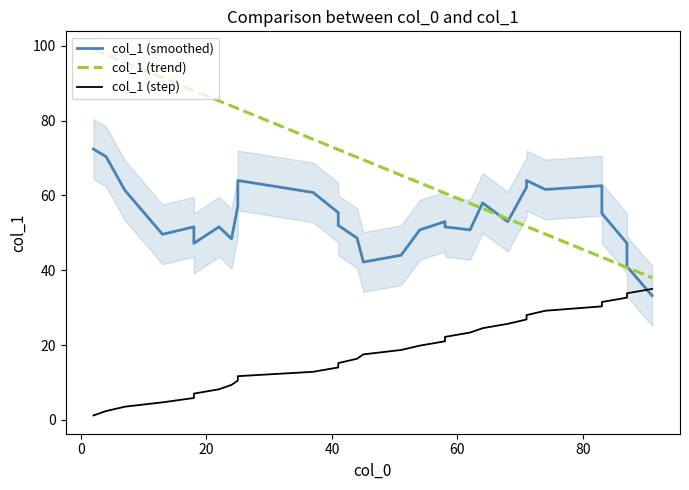

What is the sum of all col_1 (trend) values?

2032.4